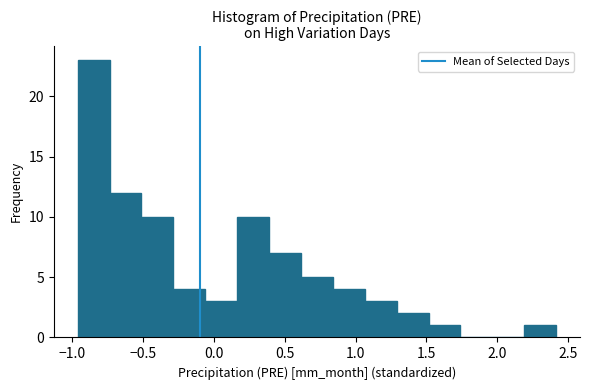

What is the height of the bar covering -0.50 to -0.30 on the x-axis? Neither the bar edges nor the heights are printed on the chart, so give them approximately, as read against the axes.

10